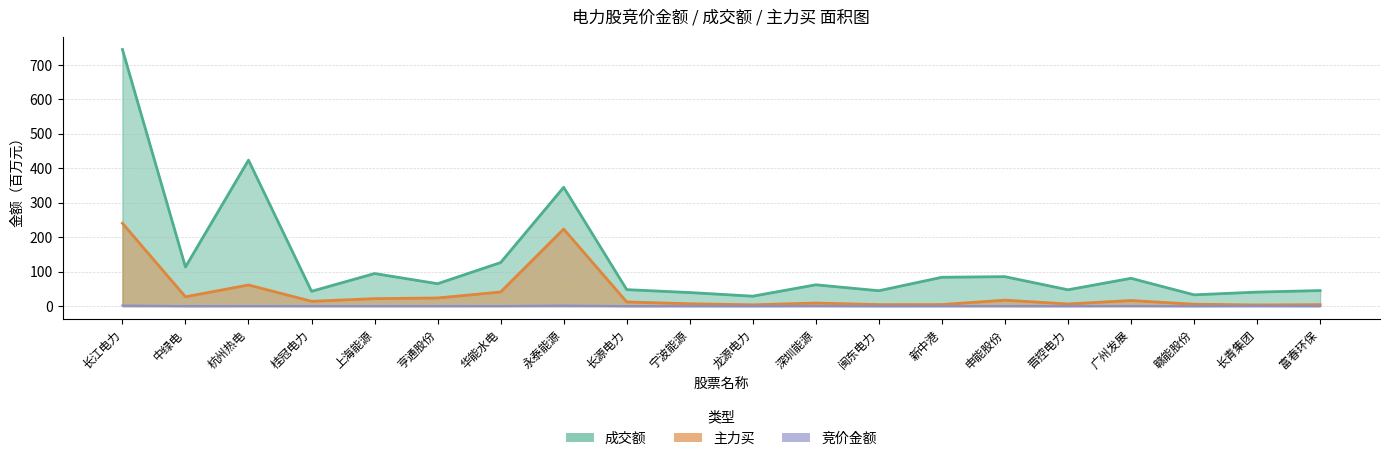

Reading right to left, list all the values displayed in this chart.

竞价金额: 0.1	0.4	0.0	0.4	0.1	0.1	0.1	0.0	0.4	0.1	0.1	0.0	1.4	0.3	0.2	0.2	0.2	0.3	0.1	1.7
成交额: 45.2	40.6	32.7	80.7	47.4	85.4	83.7	44.6	61.9	28.8	39.4	47.8	344.6	126.4	65.0	94.5	43.0	423.4	113.5	744.4
主力买: 4.2	3.4	5.5	16.3	6.2	17.3	4.5	4.4	8.9	3.8	6.8	12.1	223.5	40.9	23.7	21.7	14.0	61.3	27.0	240.3